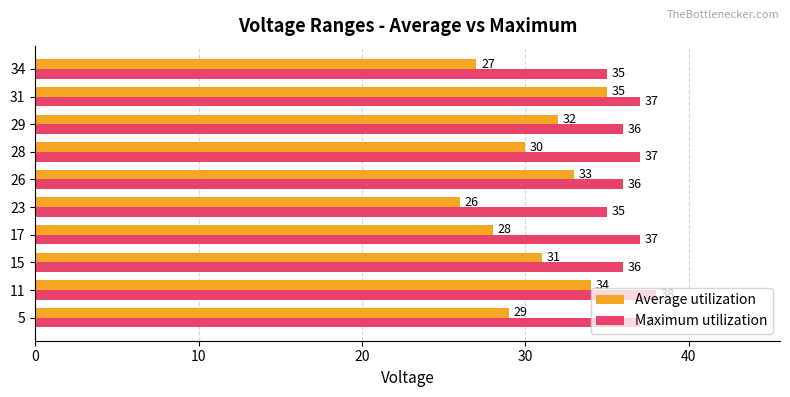

Rank the series by their average value, from lowest to highest.

Average utilization, Maximum utilization